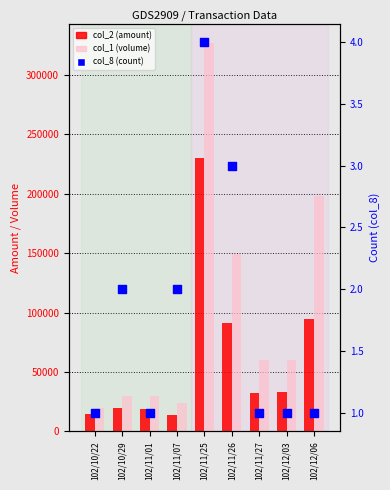

Which series contains the highest Y value?

col_1 (volume)